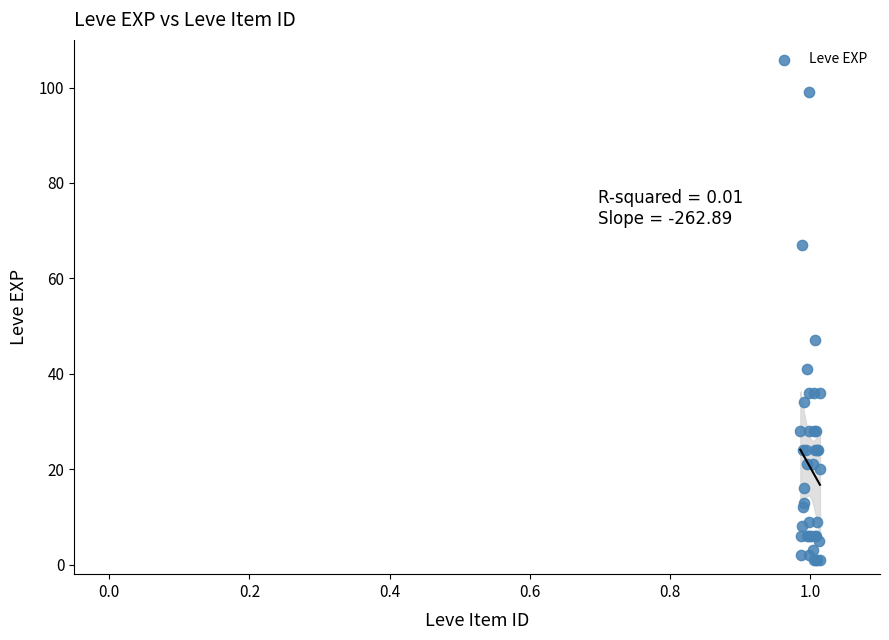

What Y value in the scatter plot is closest to 50?

47